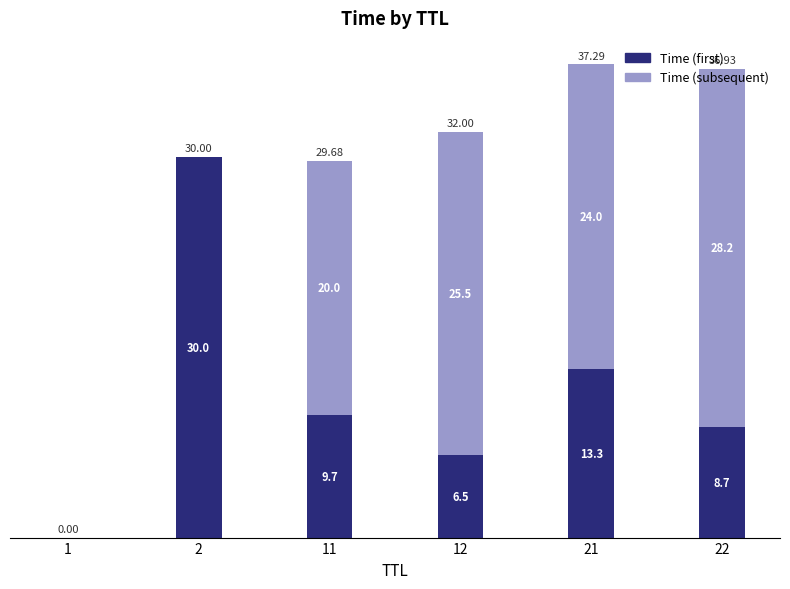

What is the total value across all series at 21?

37.3